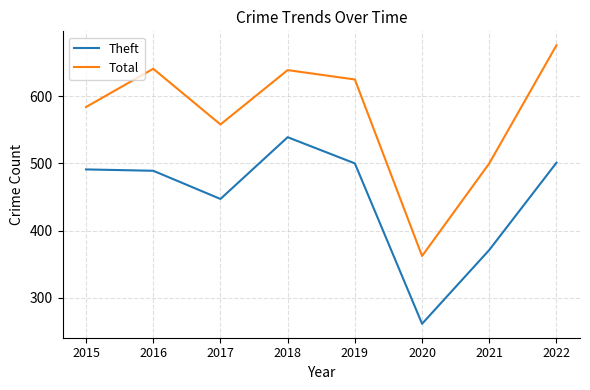

Which category has the lowest value in the Theft series?

2020